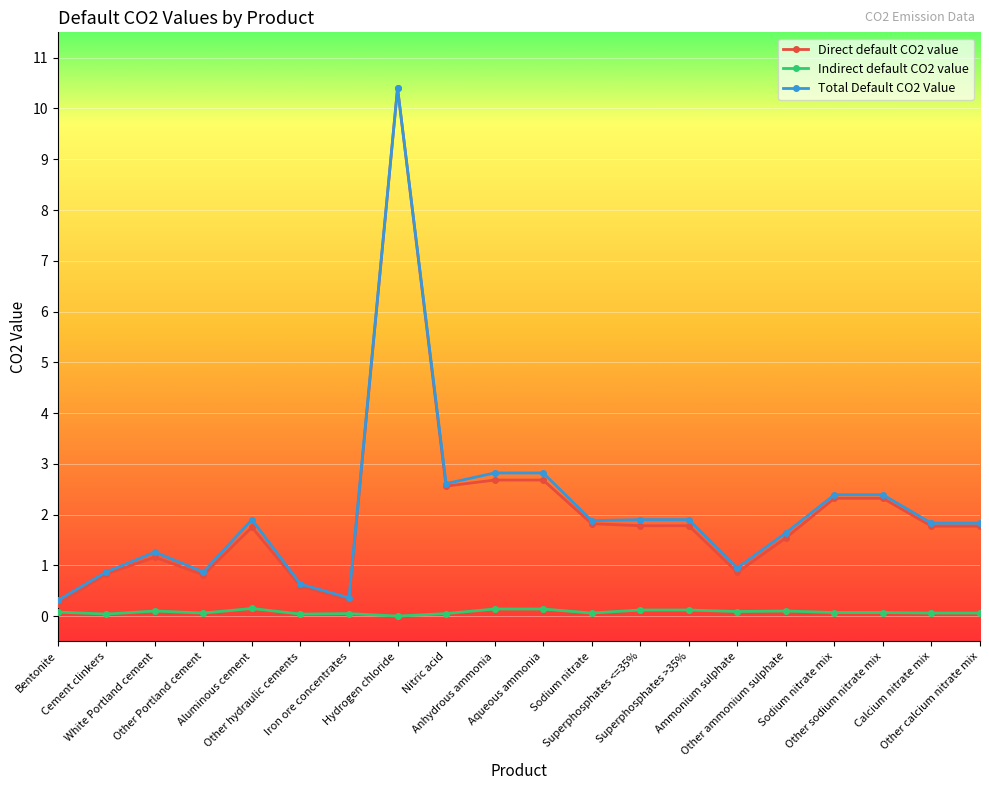

True or false: Direct default CO2 value has more than 1 points higher than both neighbors.

True